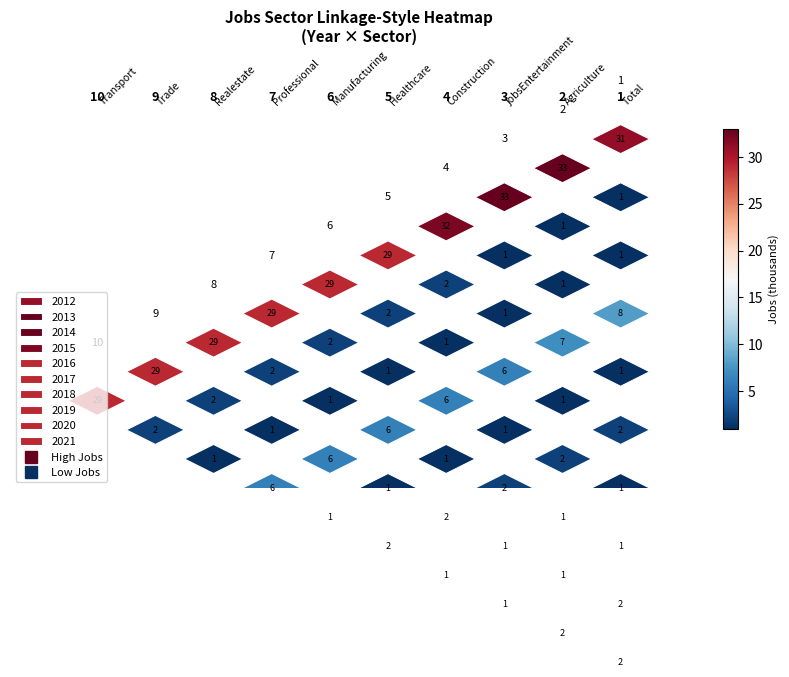

Rank the categories by 2021 value from lowest to highest.

2, 4, 6, 7, 1, 5, 8, 9, 3, 0